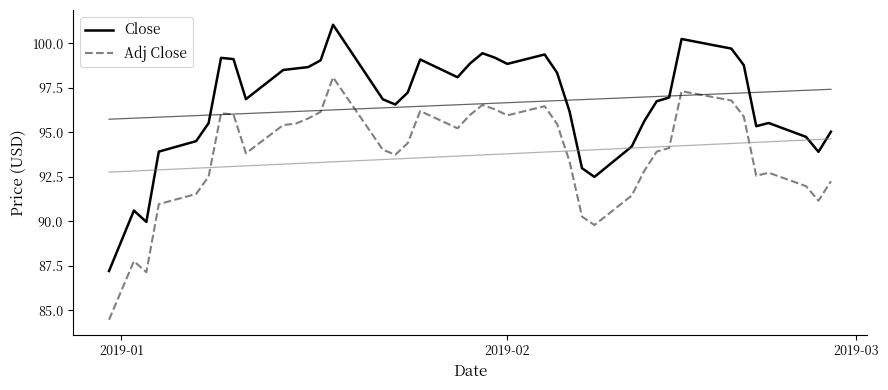

How many lines are shown in the chart?

2